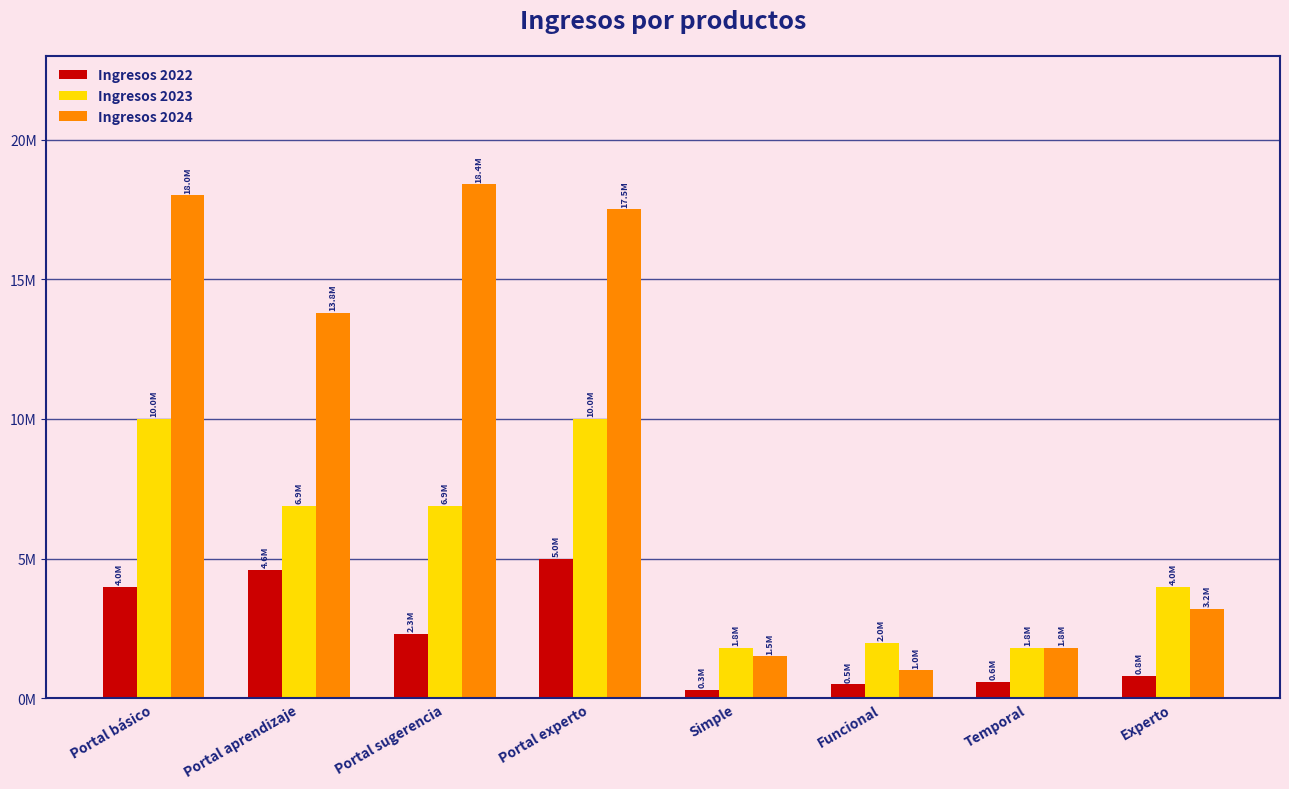

Is it true that Ingresos 2024 equals 18000000 at Portal básico?

True